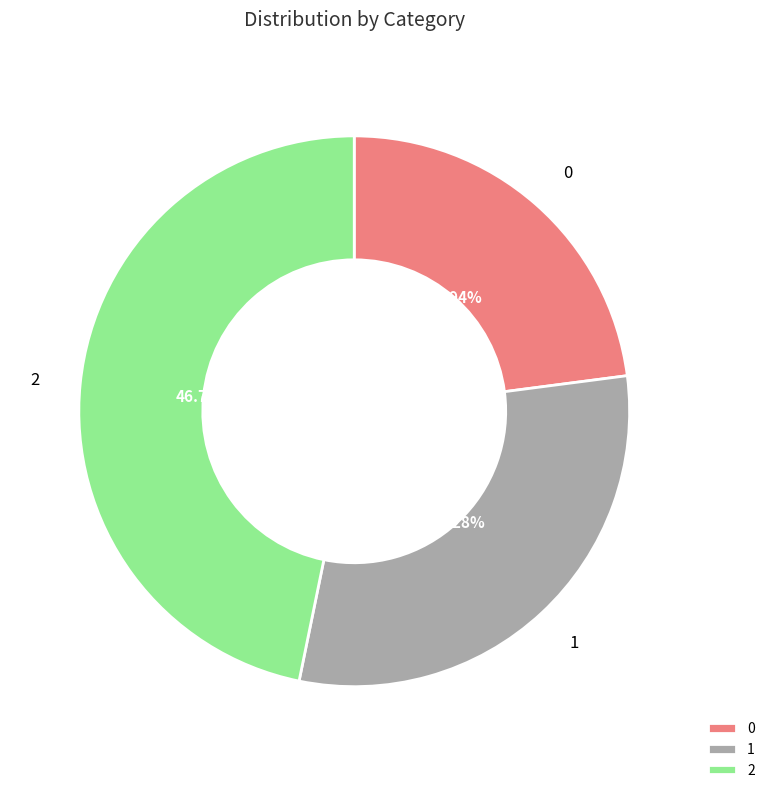

How many segments does this pie chart have?

3